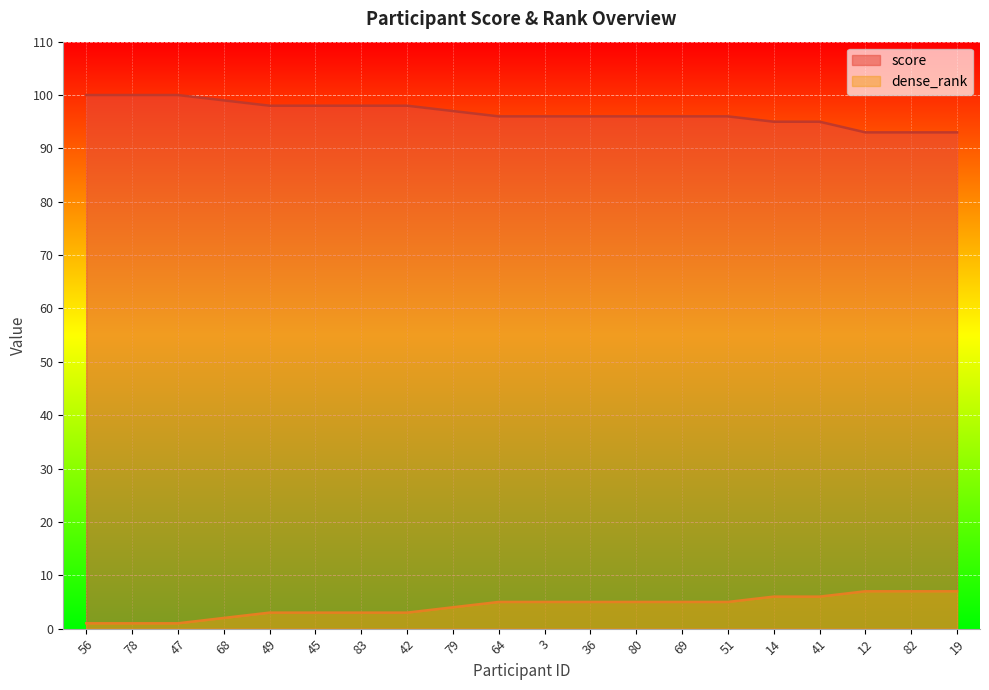

List the labels in order of dense_rank value, smallest first.

56, 78, 47, 68, 49, 45, 83, 42, 79, 64, 3, 36, 80, 69, 51, 14, 41, 12, 82, 19